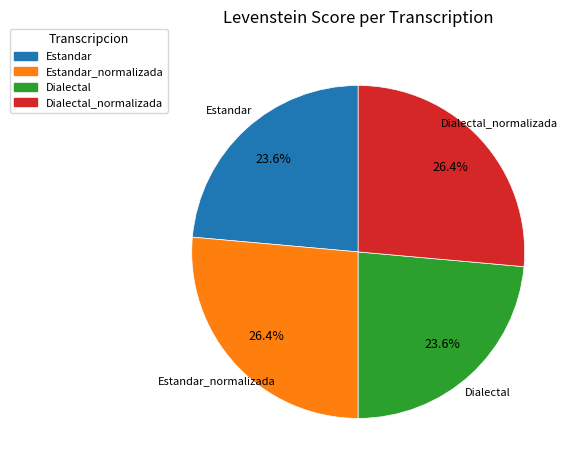

Is Dialectal the majority of the pie?

No